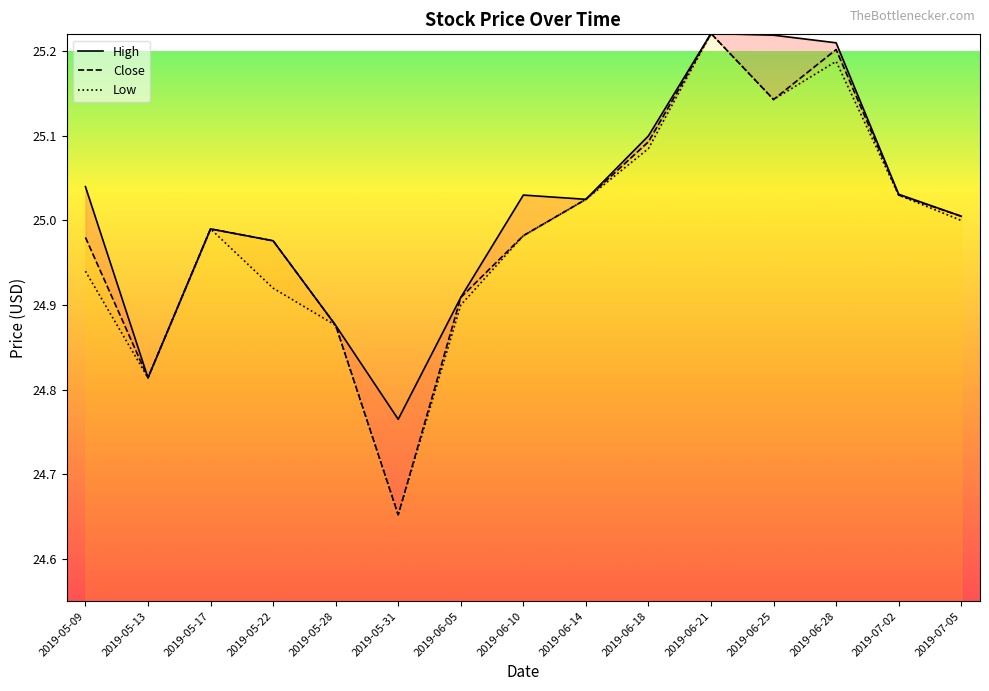

What is the total value across all series at 2019-06-21?

75.7